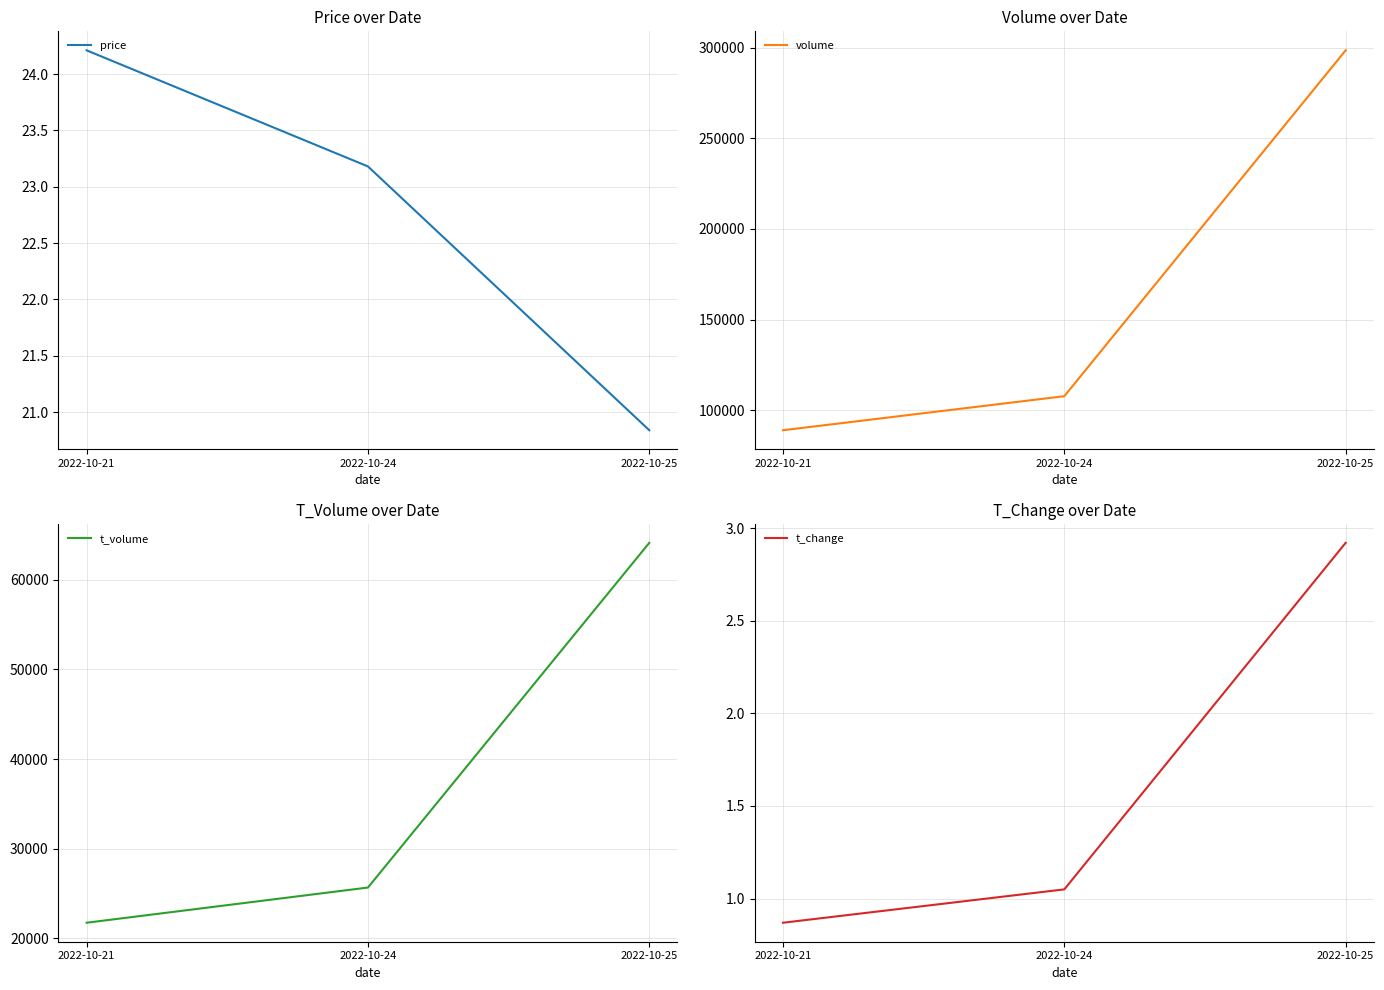

What is the sum of the t_change values at 2022-10-25 and 2022-10-24?

4.0